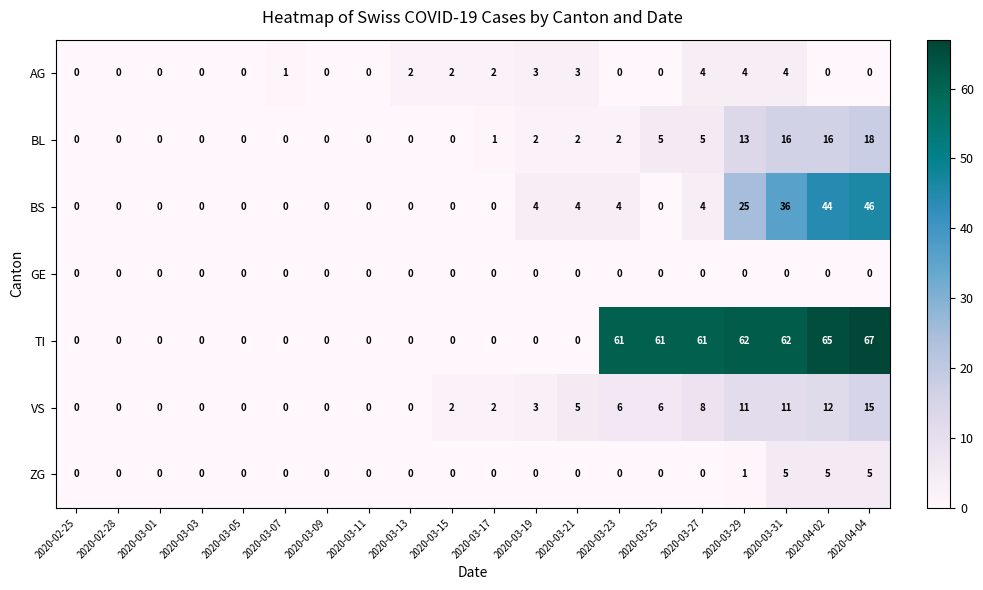

What is the spread (max minus min) of values at 2020-03-29?

62